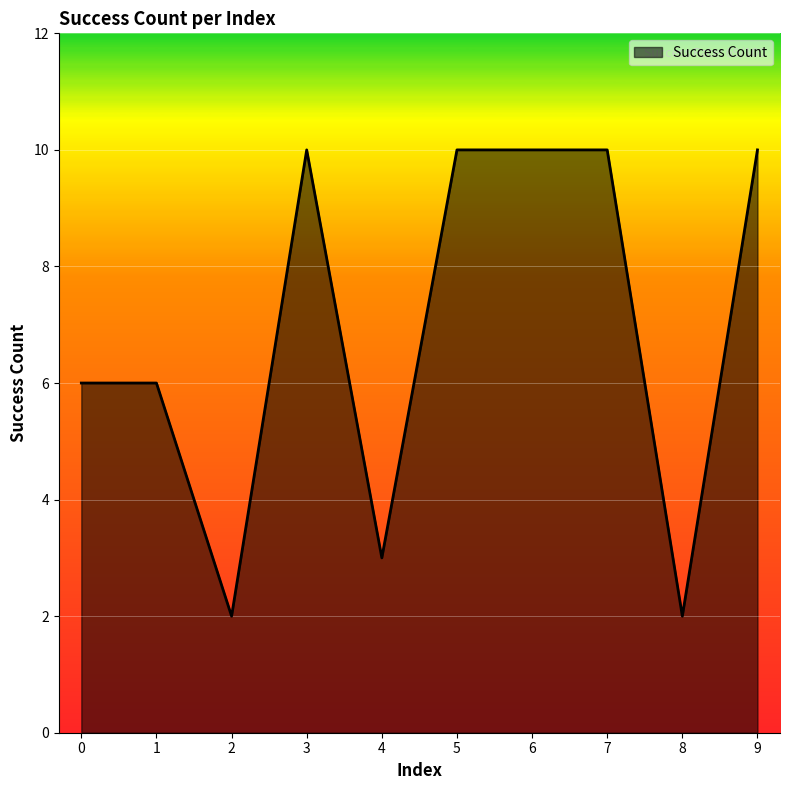

What is the smallest value displayed?

2